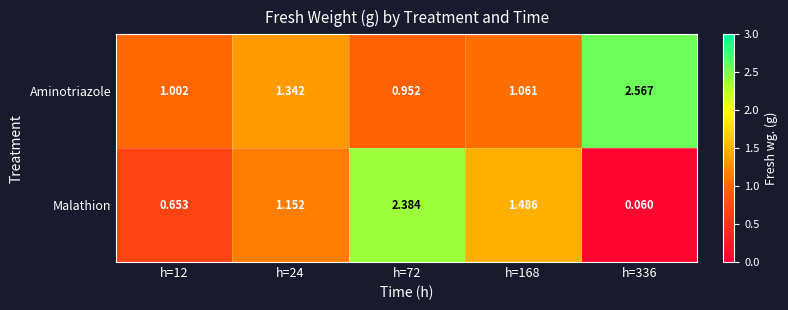

Between h=168 and h=336, which series saw the biggest shift?

Aminotriazole